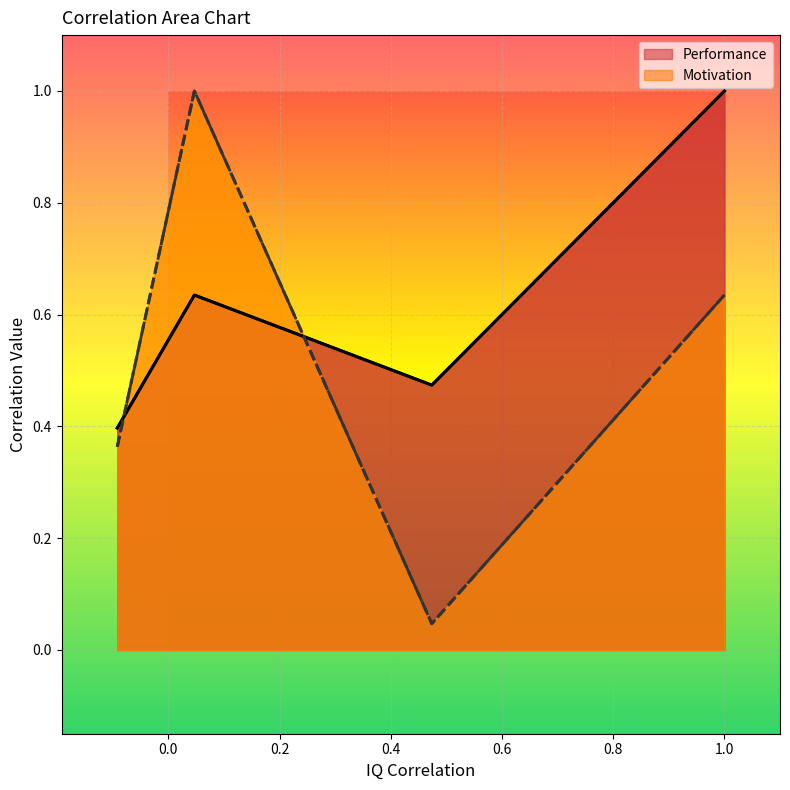

How many times do Motivation and Performance cross each other?

2